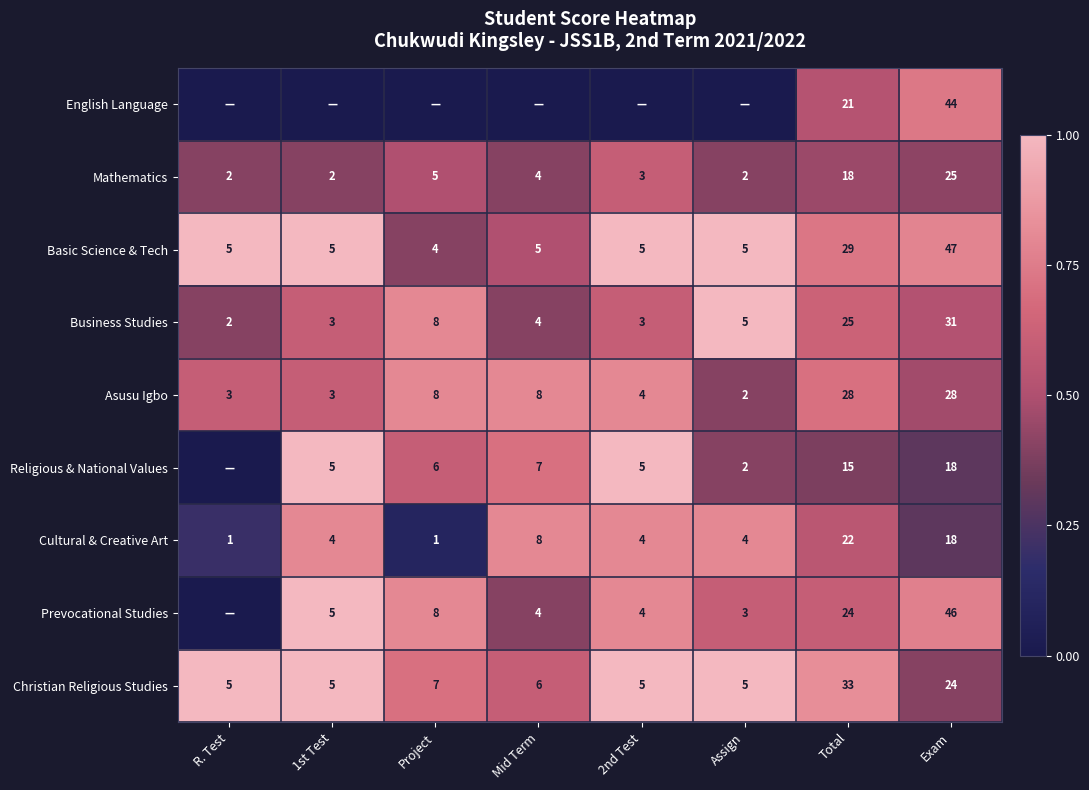

Is it true that Mathematics equals 1 at Assign?

False